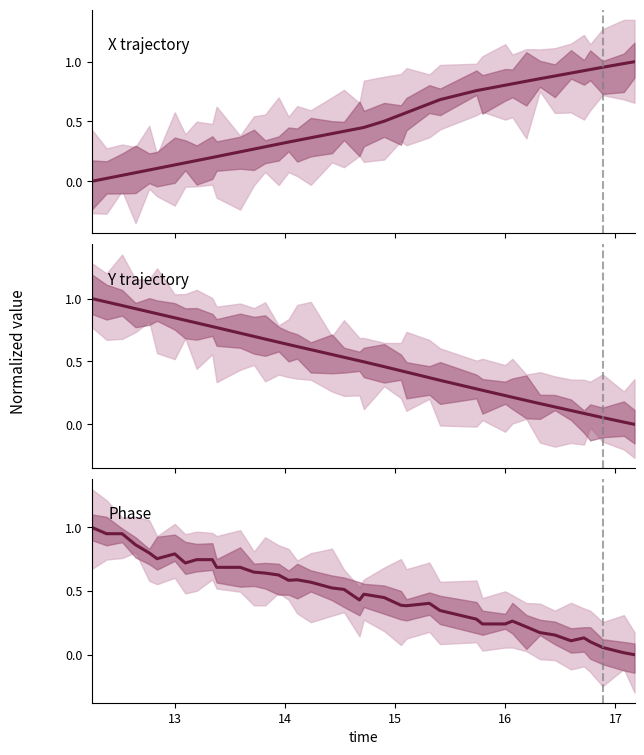

How many interior local valleys does the Phase series have?

6